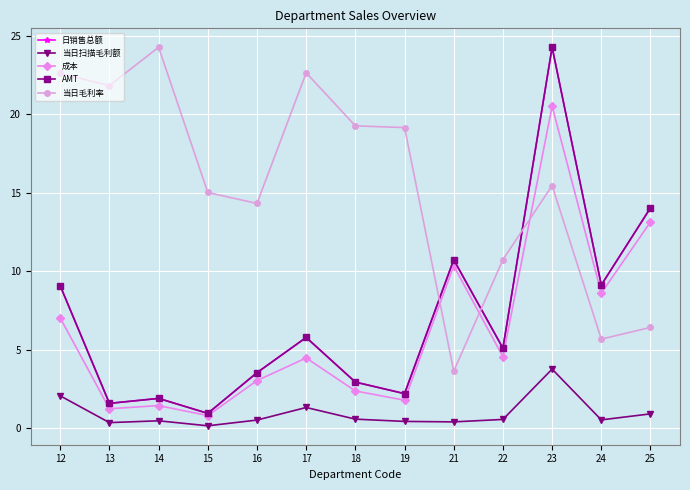

The value of 成本 at 12 is 11.2. True or false?

False